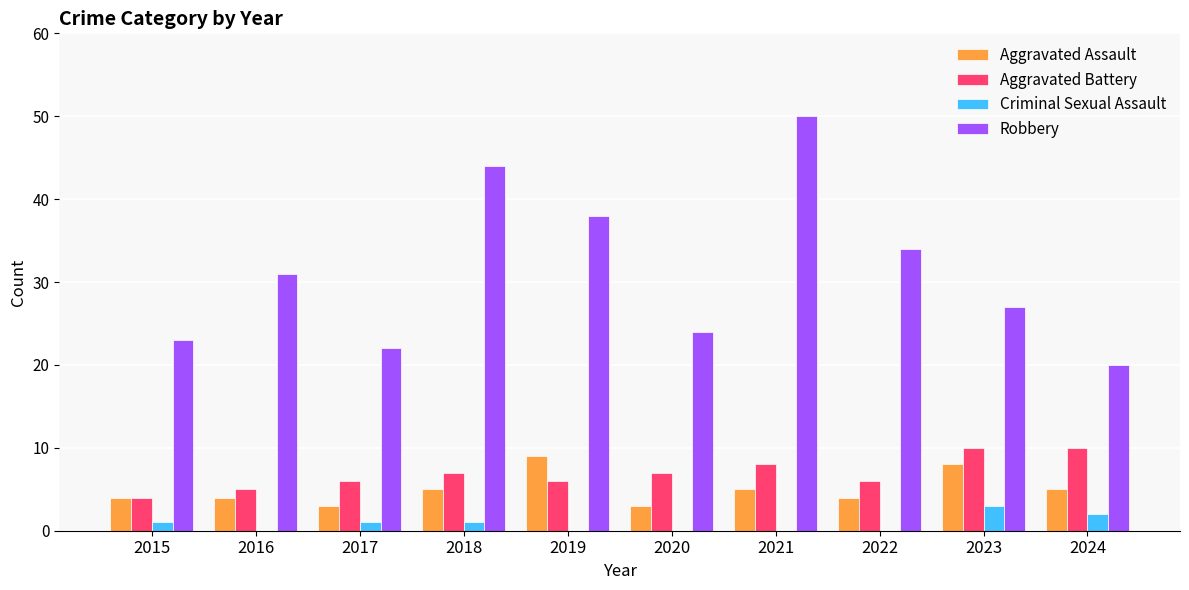

How many groups of bars are there?

10